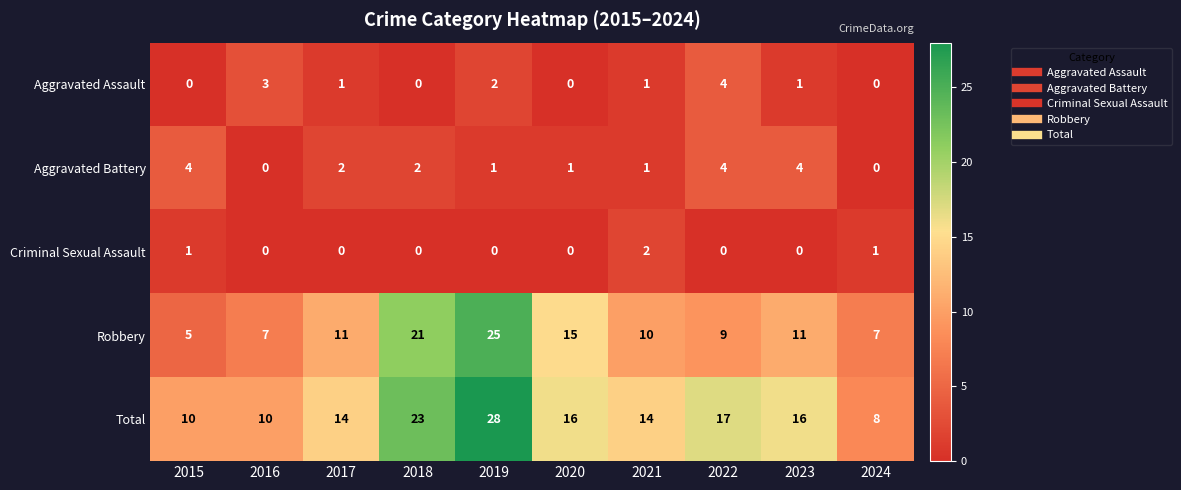

Where is Aggravated Assault nearest to the value 2?

2019